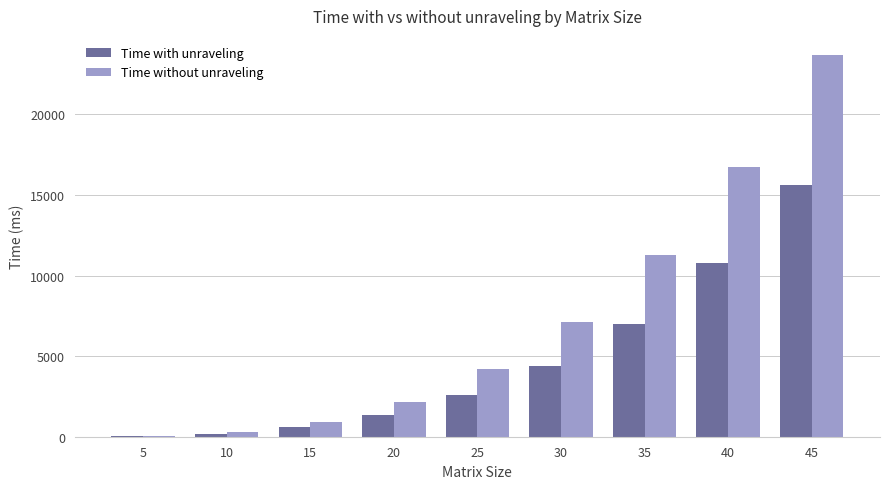

How many data points in Time with unraveling are above 2592?

5